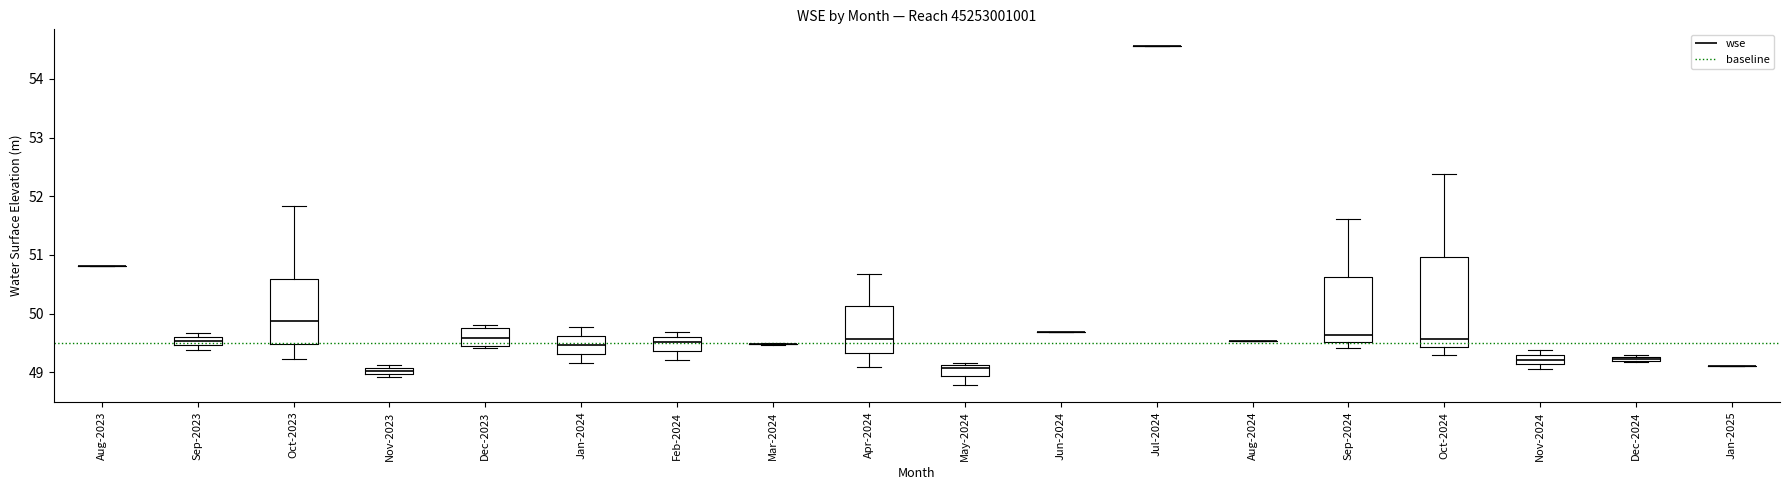

Comparing the boxes themselves (not the whiskers), which one is the tallest?

Oct-2024